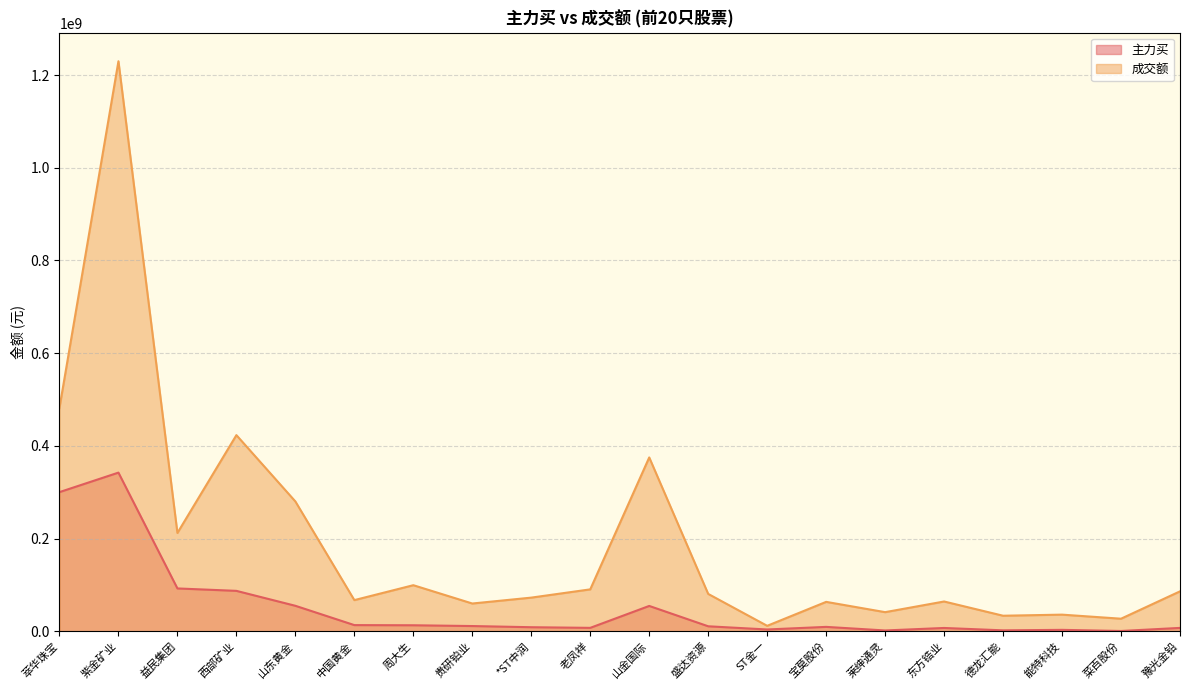

Rank the series at 盛达资源 from lowest to highest value.

主力买, 成交额